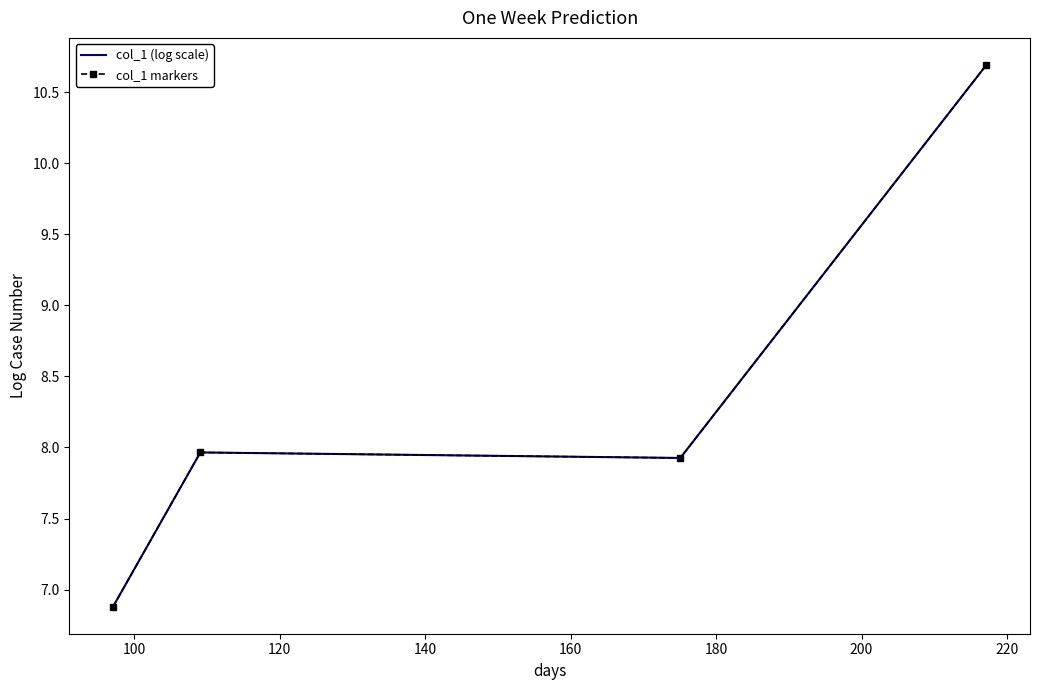

True or false: col_1 markers has more than 1 interior local peaks.

False